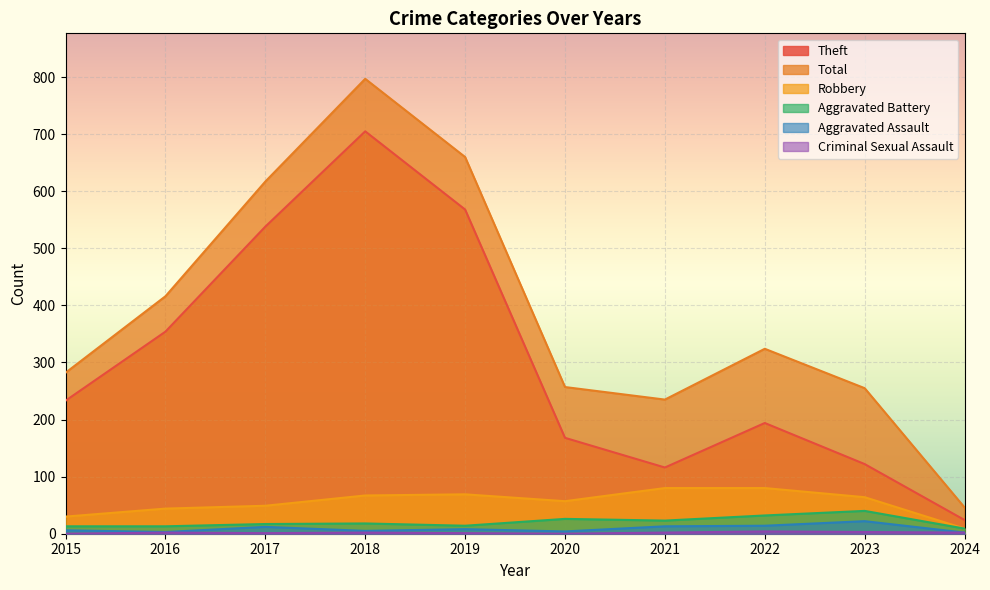

What are all the series names shown in the legend?

Theft, Total, Robbery, Aggravated Battery, Aggravated Assault, Criminal Sexual Assault